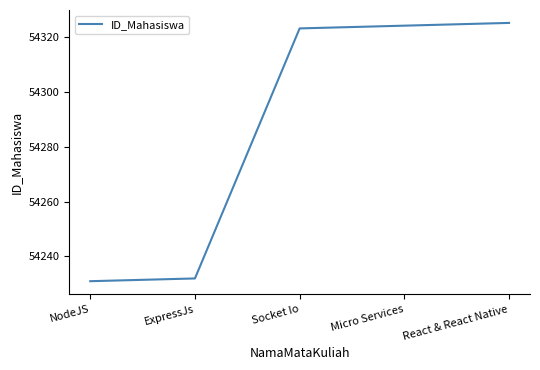

The value at React & React Native is 54325. True or false?

True